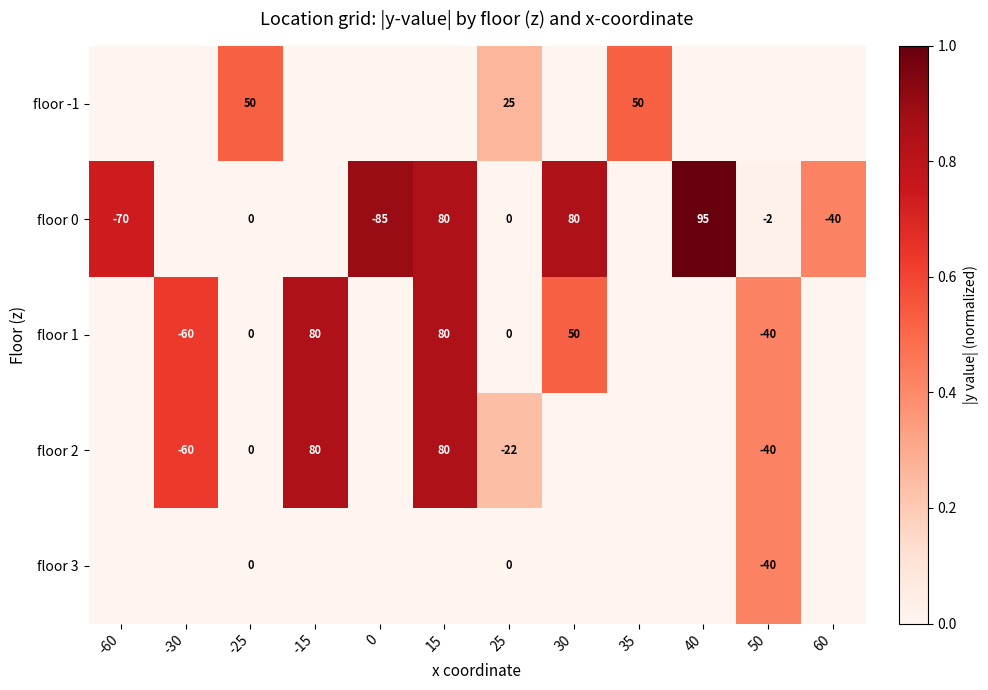

What is the total value across all series at -25?

50